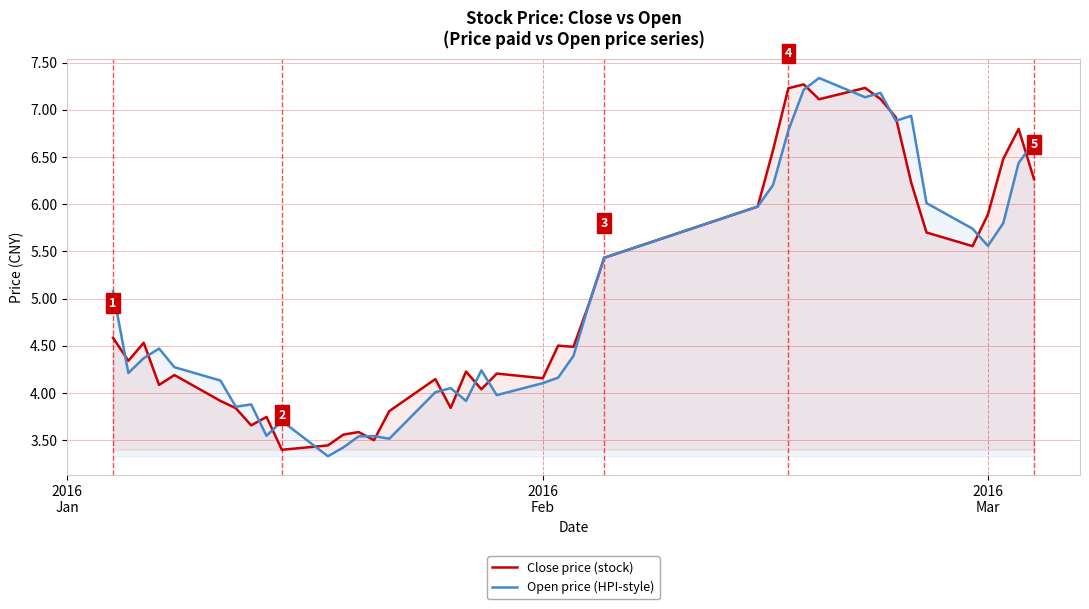

What is the lowest value of the Open price (HPI-style) series?

3.3